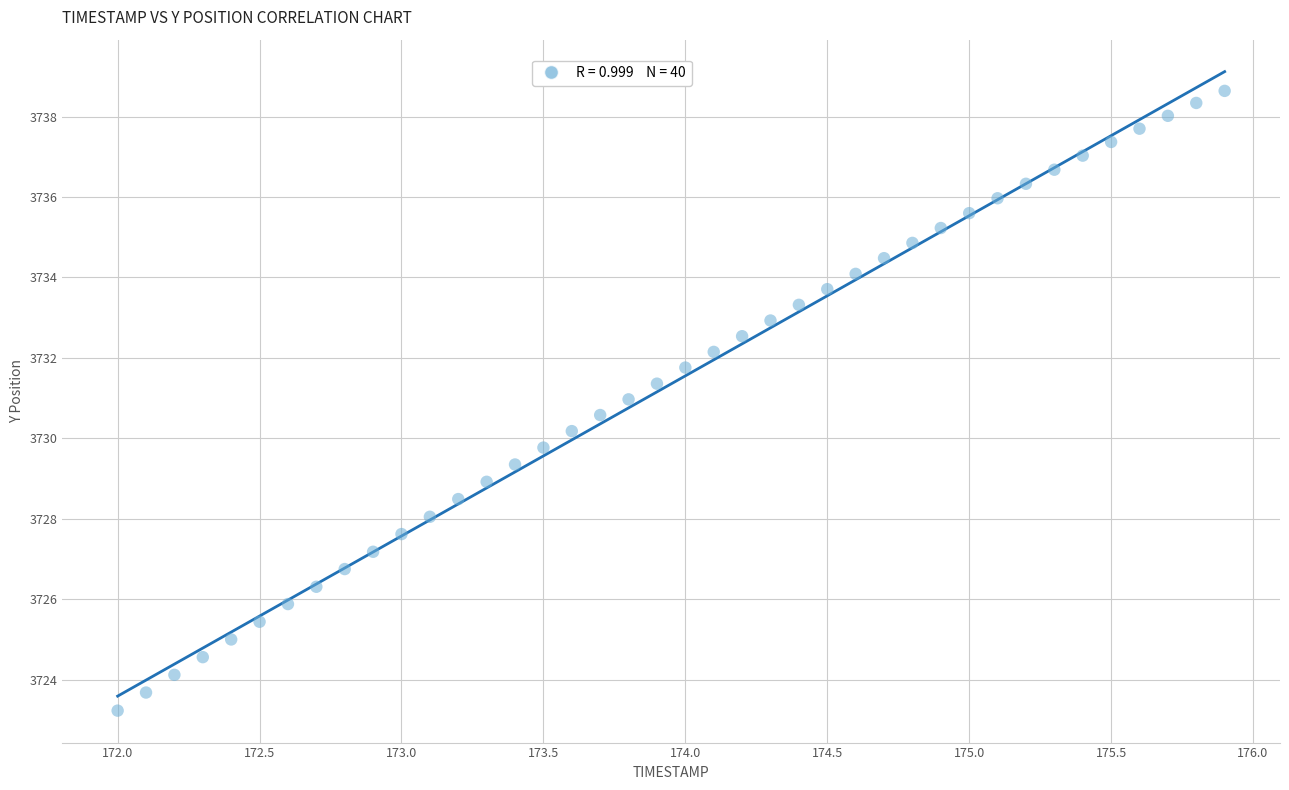

What is the range of X values (max minus min)?

3.9